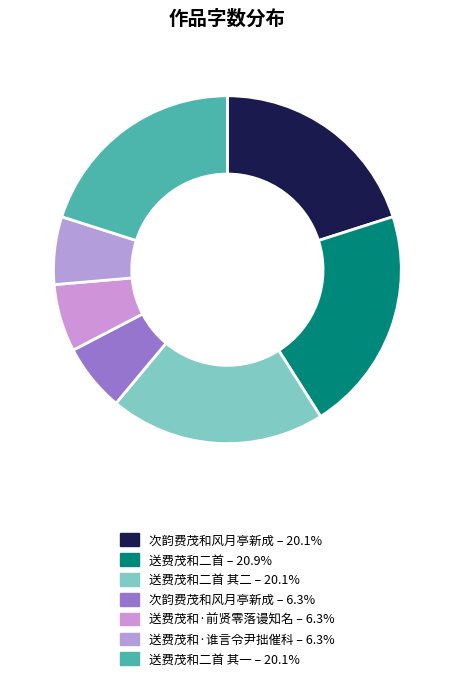

How many slices are in this pie chart?

7